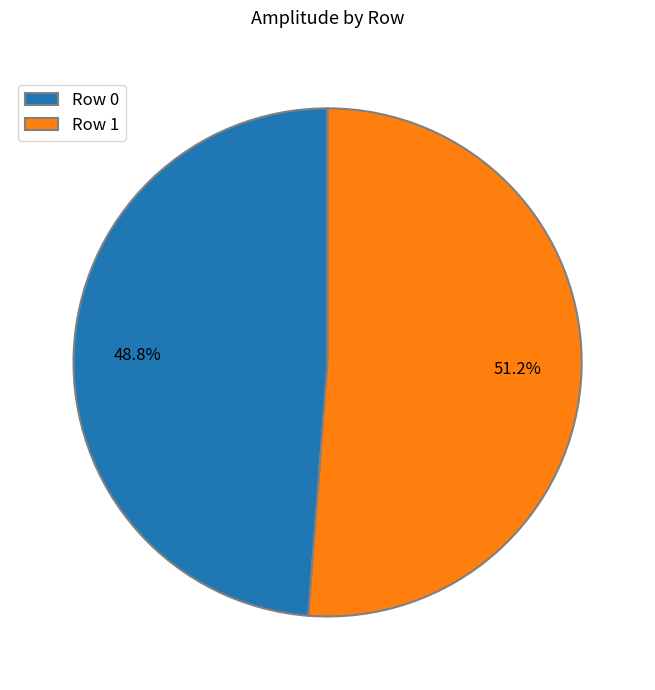

To the nearest percent, what portion does Row 1 represent?

51%